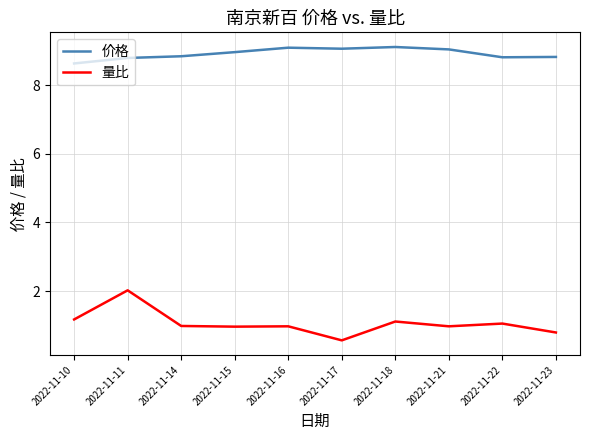

True or false: 价格 and 量比 cross at least once.

False